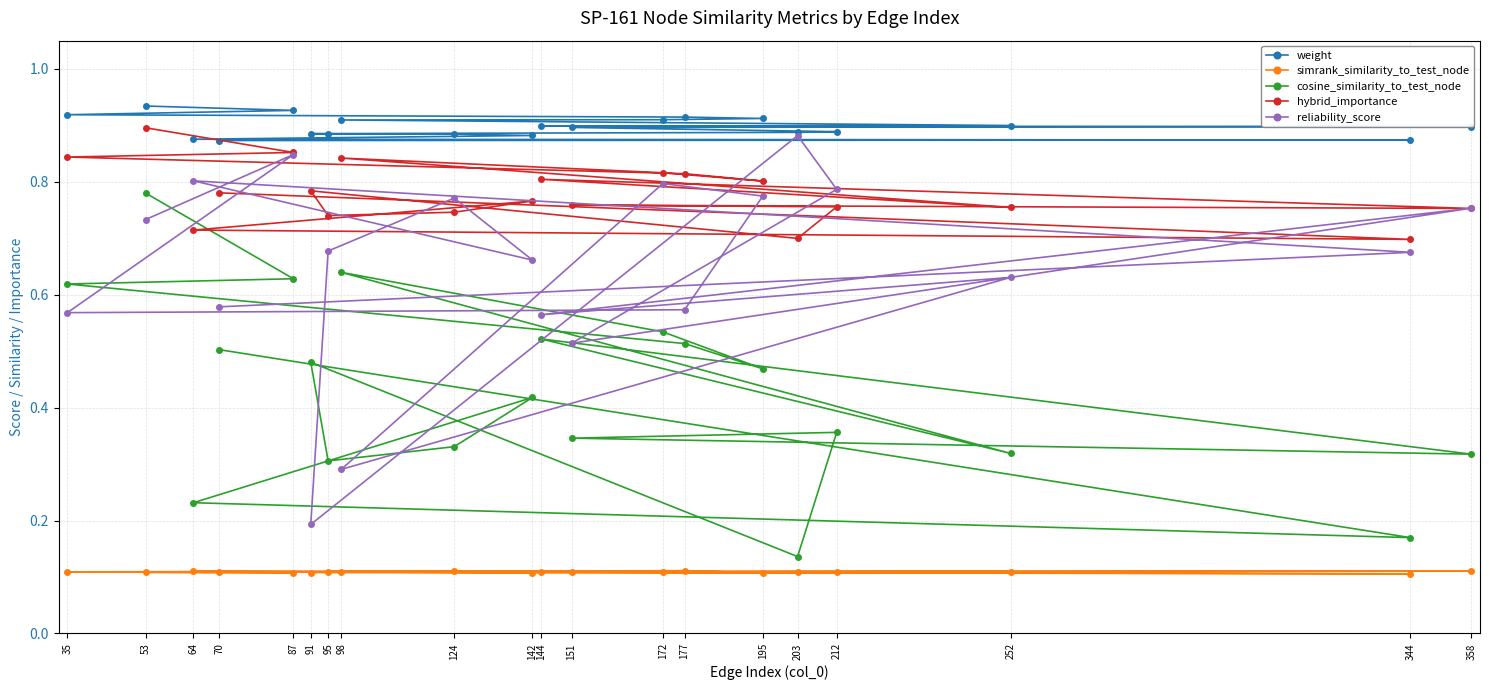

At which category does the chart reach its minimum across all series?

344